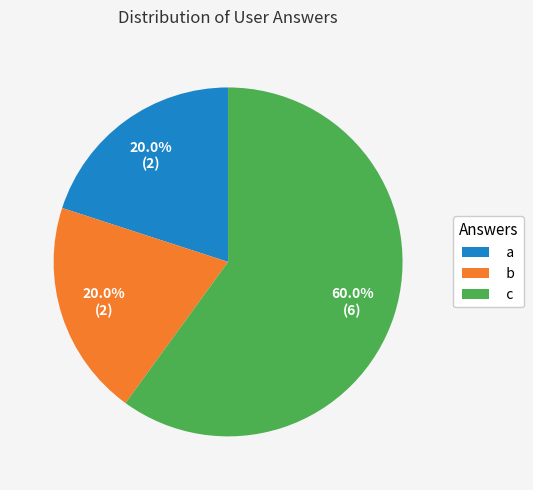

How many segments does this pie chart have?

3